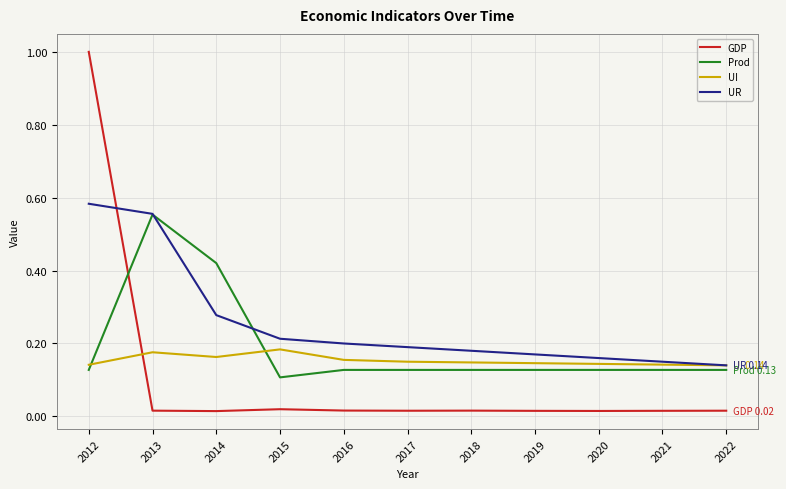

In UI, how many points are higher than both neighbors (excluding endpoints)?

2